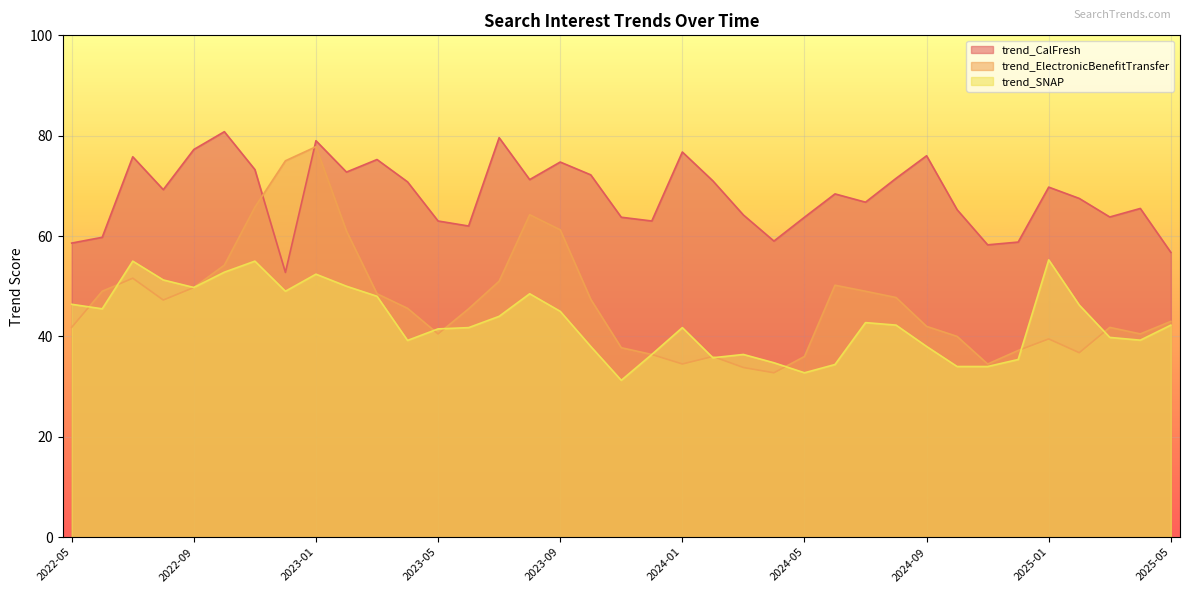

True or false: trend_SNAP has a value of 69.6 at 2022-10.

False